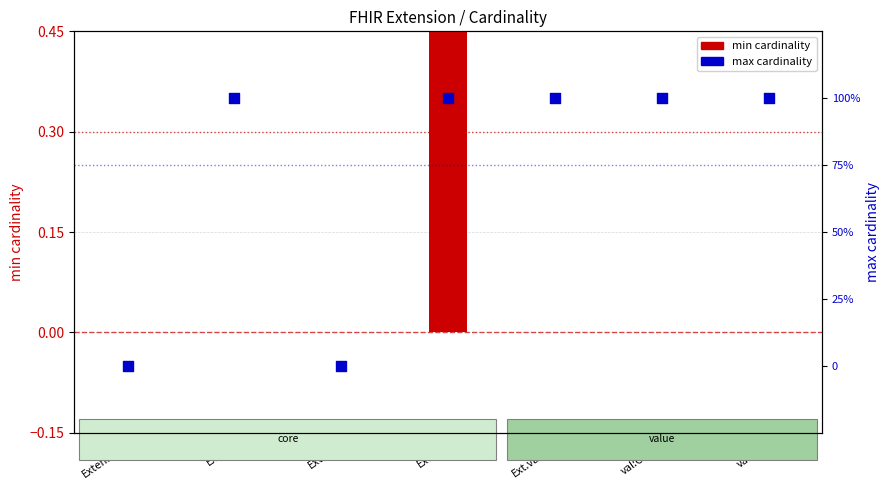

What is the total value across all series at val:Str?

1